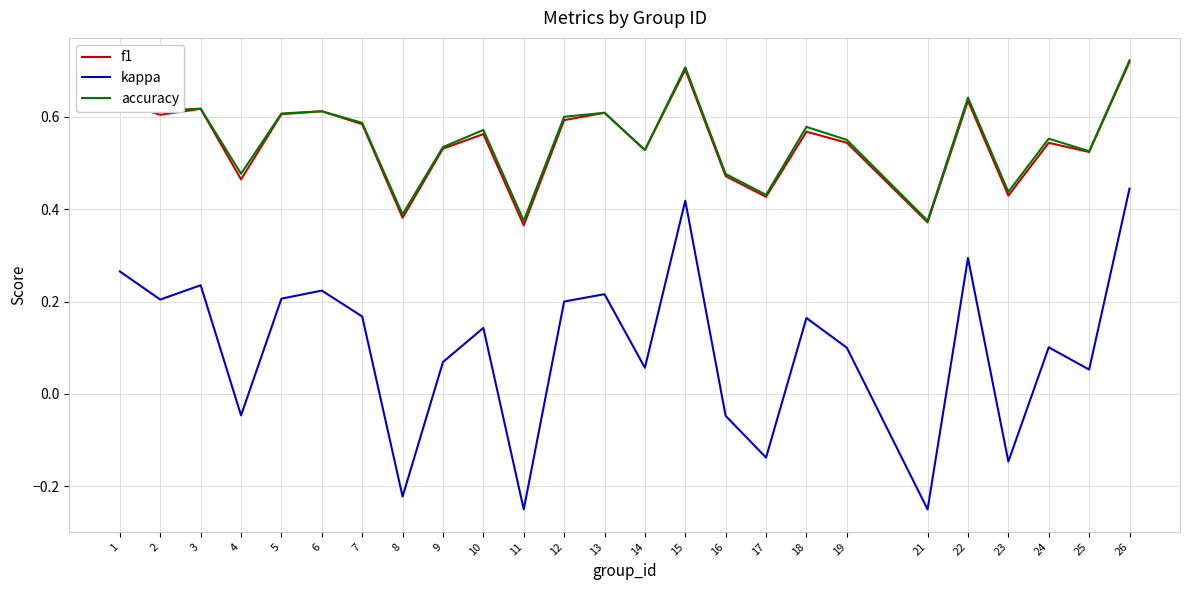

Which series changed the most between 4 and 8?

kappa